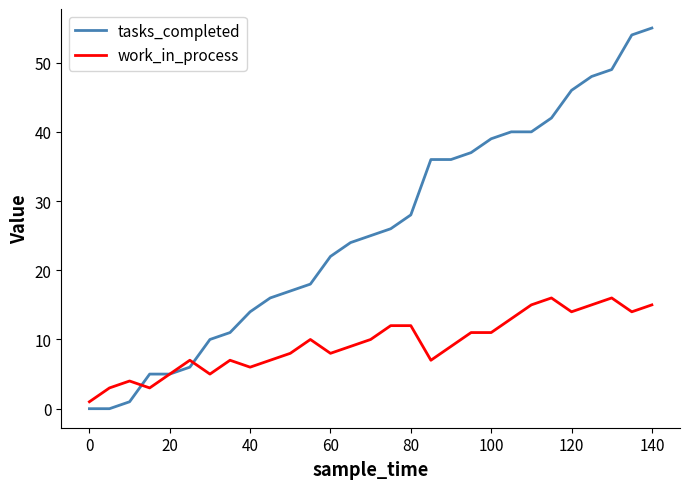

Rank the series by their average value, from highest to lowest.

tasks_completed, work_in_process